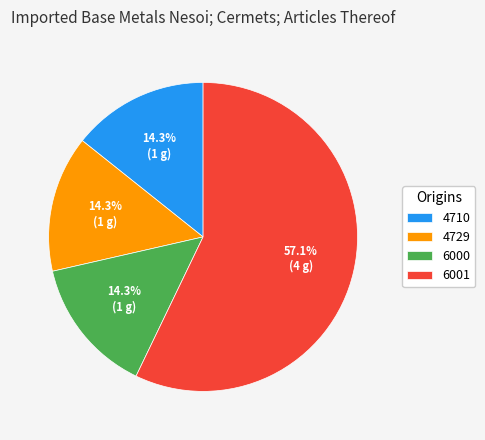

What is the ratio of the value at 6000 to the value at 4710?

1.0